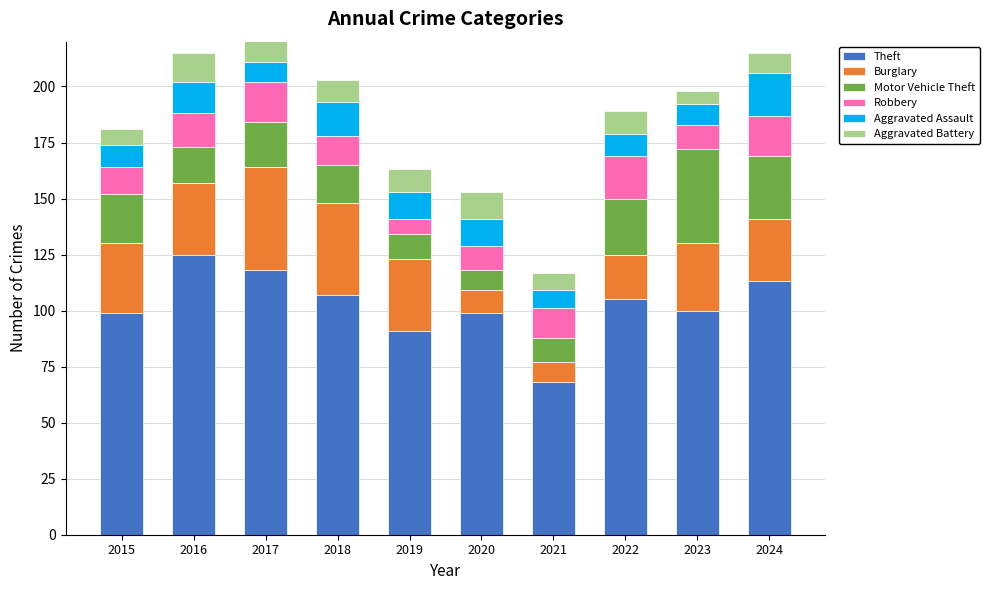

At which label does Robbery first exceed 13?

2016